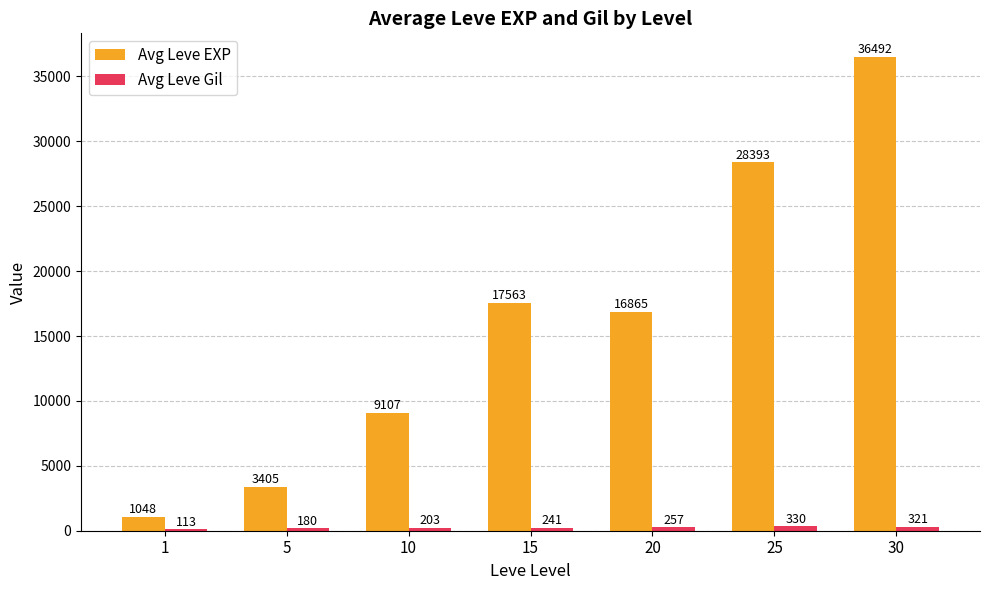

At which category is the sum across all series the highest?

30